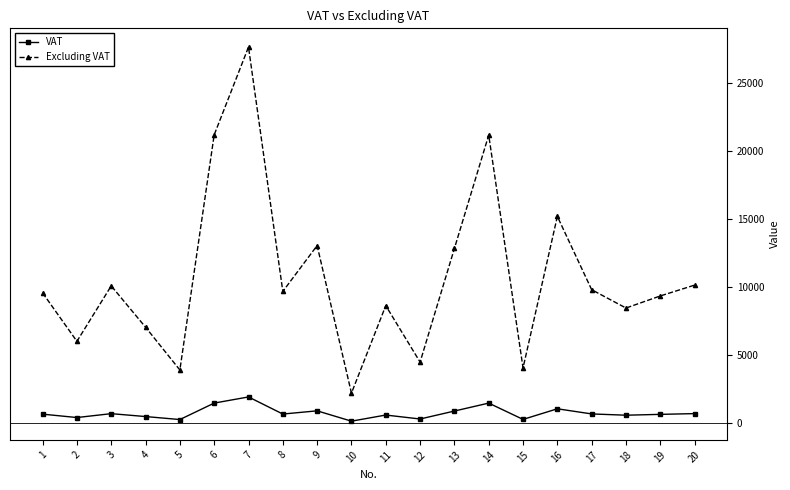

The value of Excluding VAT at 19 is 9353.0. True or false?

True